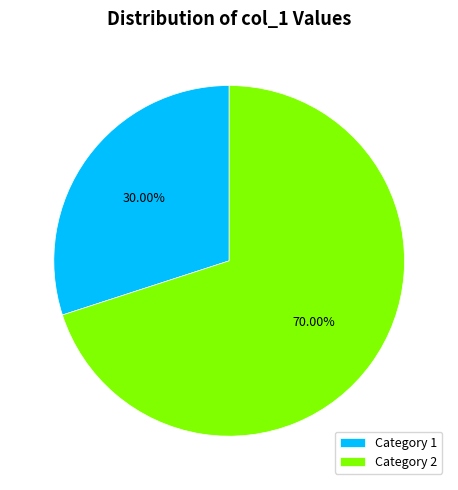

How many slices are in this pie chart?

2